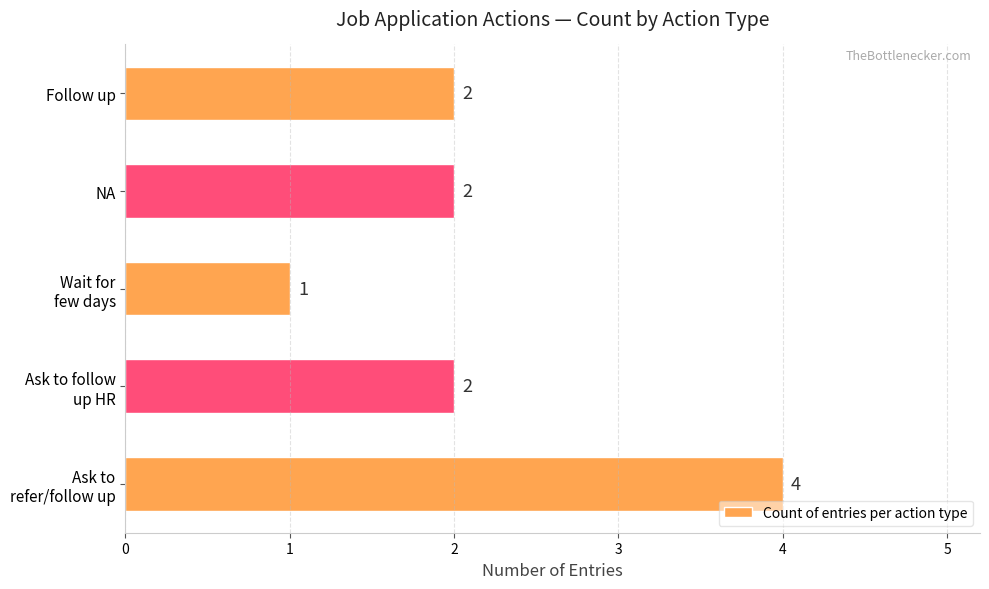

What is the sum of all values?

11